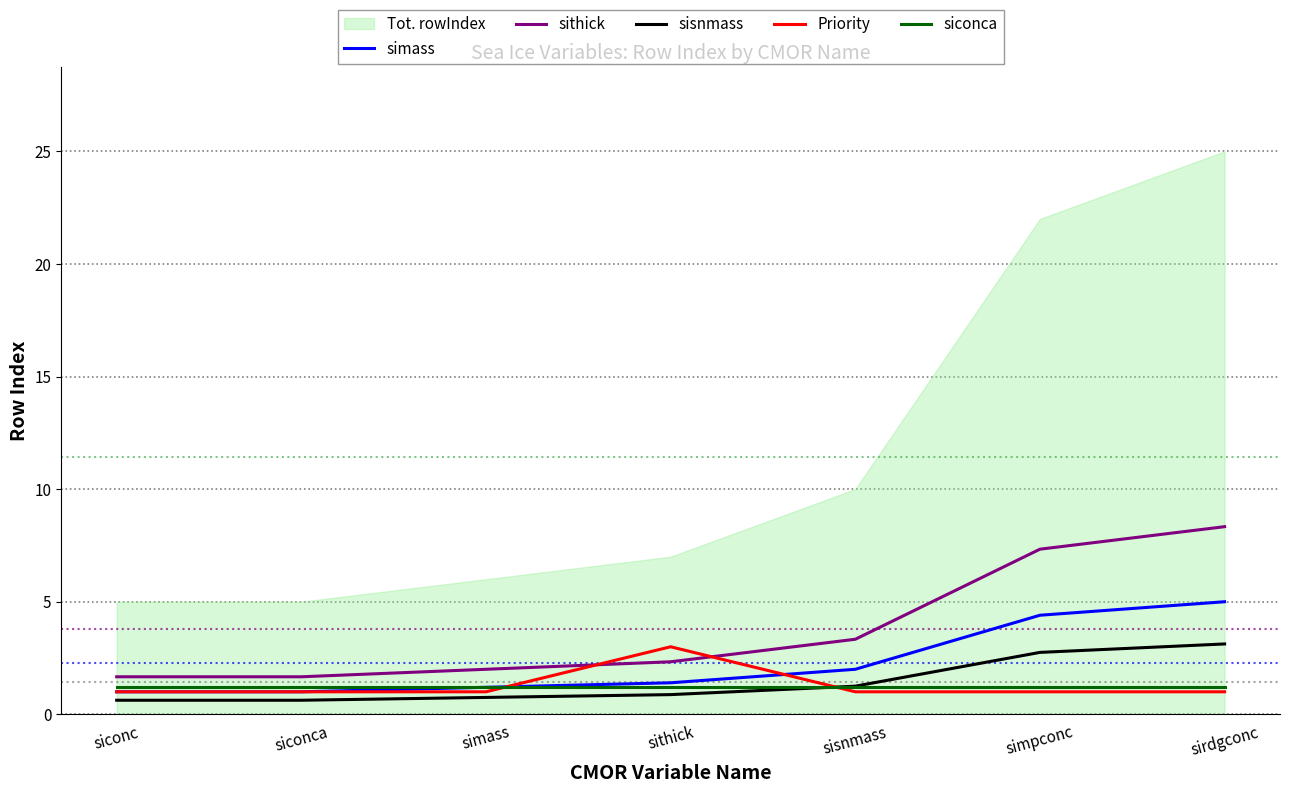

What is the maximum value for simass?

5.0